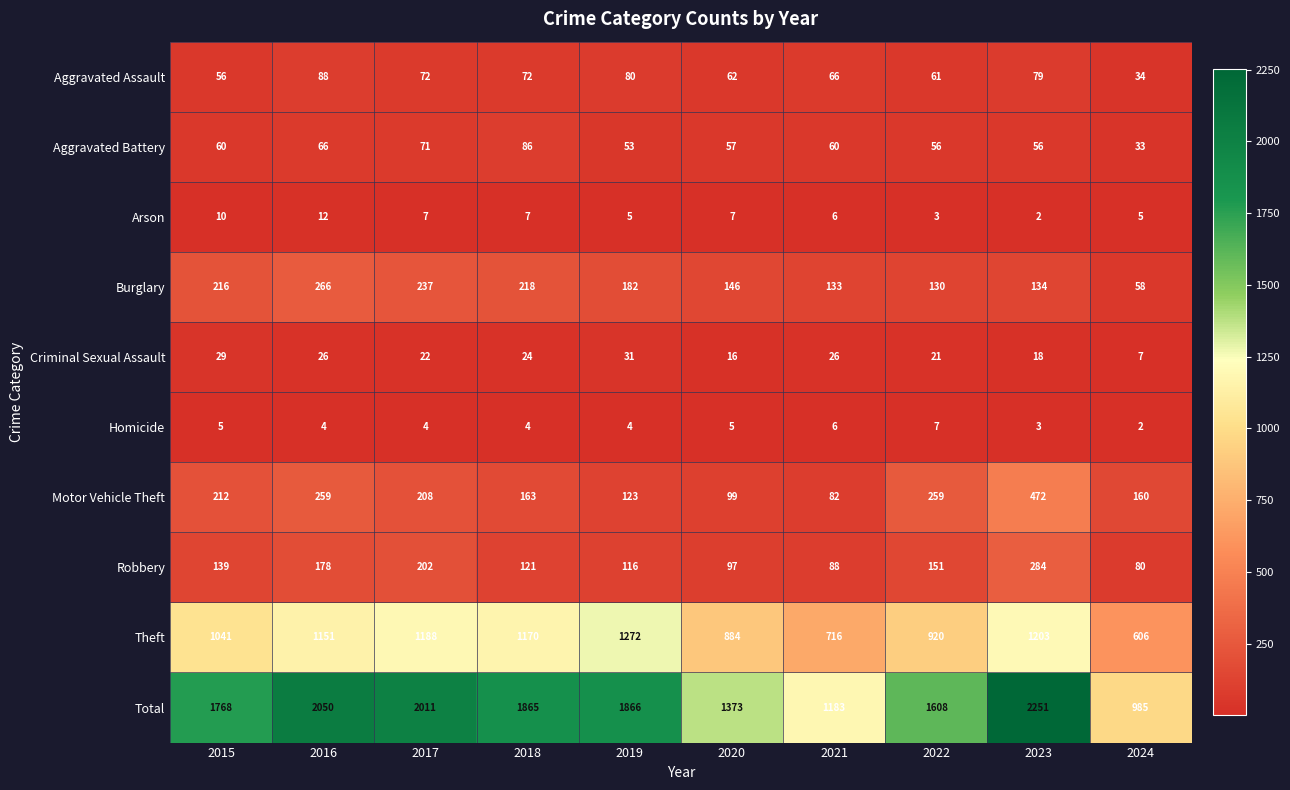

What is the total value across all series at 2015?

3536